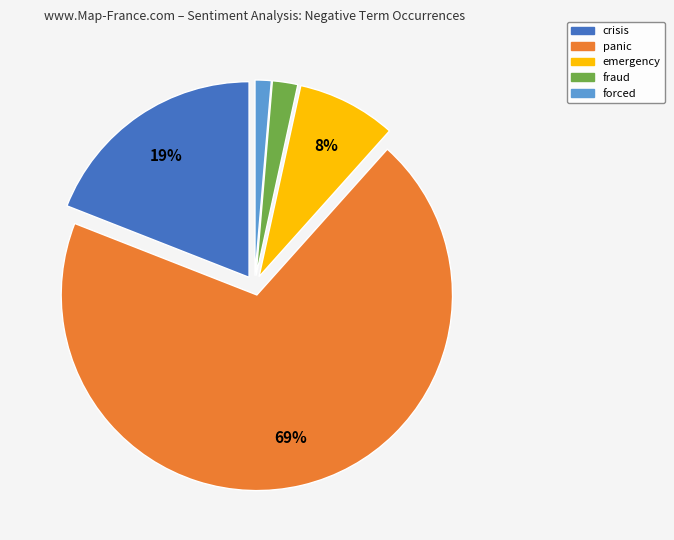

How many slices are in this pie chart?

5